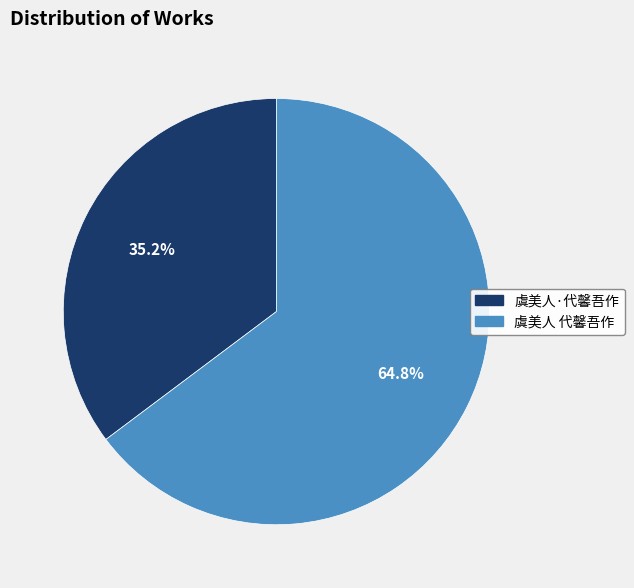

What percentage do 虞美人 代馨吾作 and 虞美人·代馨吾作 together represent?

100.0%